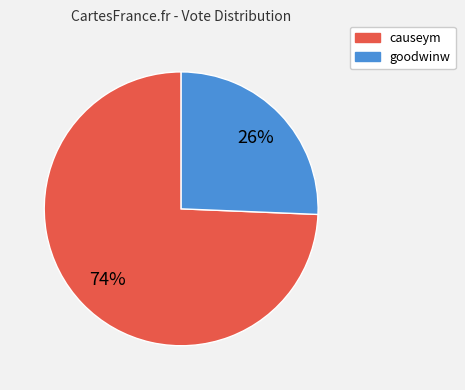

Combined, do goodwinw and causeym account for over 50%?

Yes